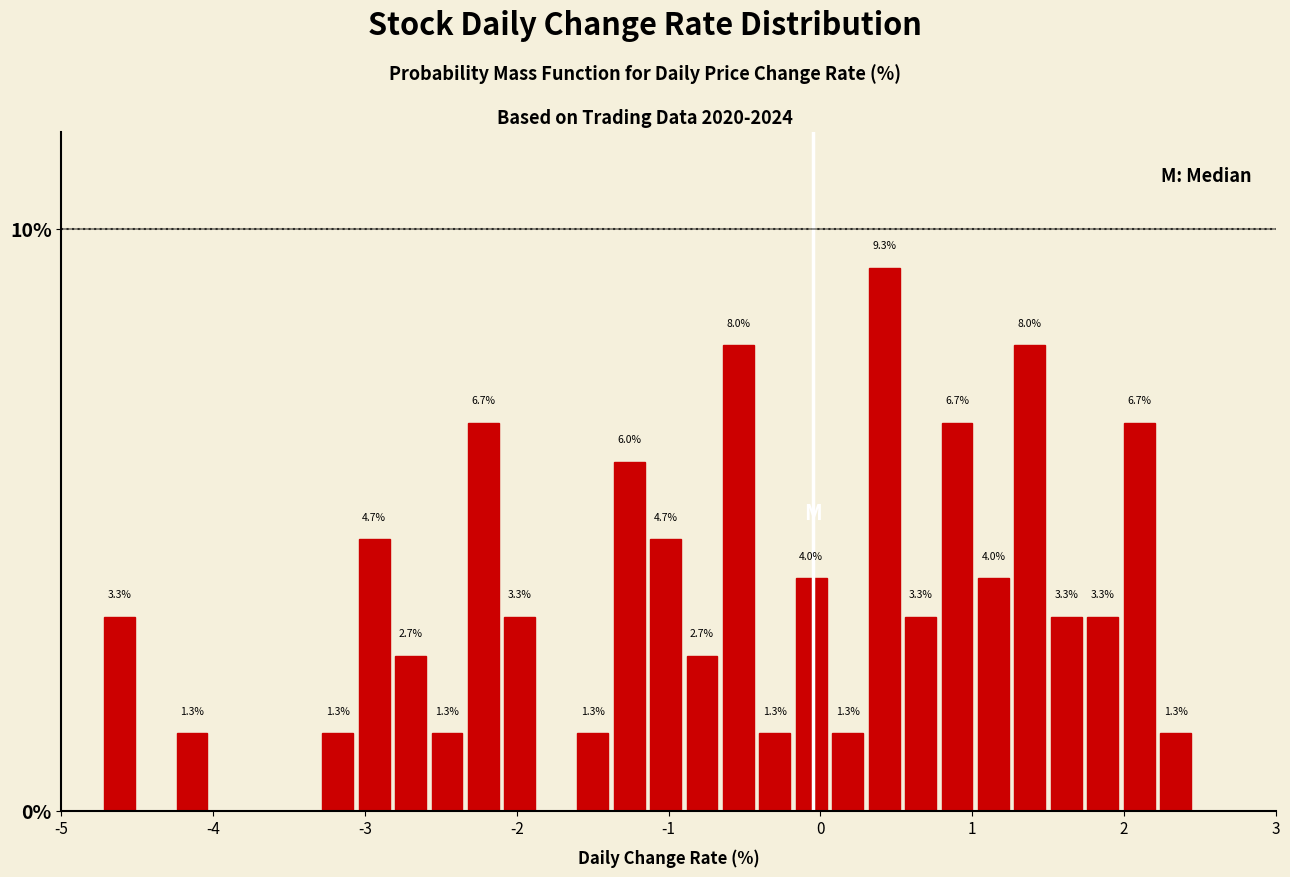

Read against the x-axis, roughly where is the centre of the tallest bar?

0.4